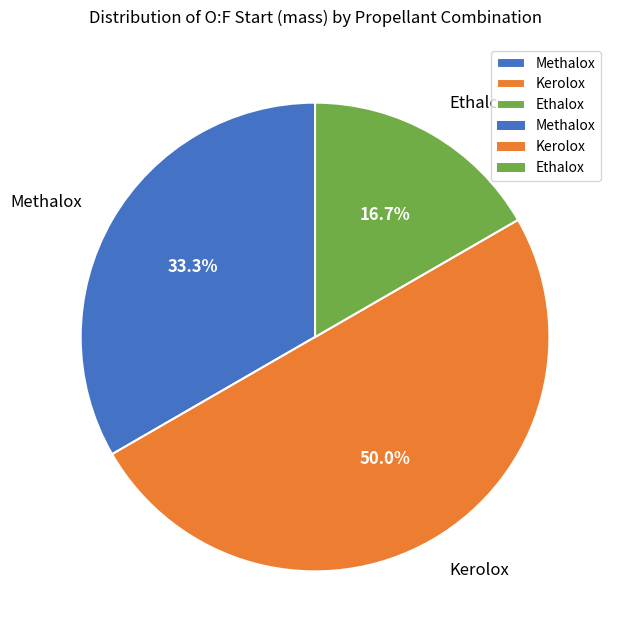

How many slices are in this pie chart?

3